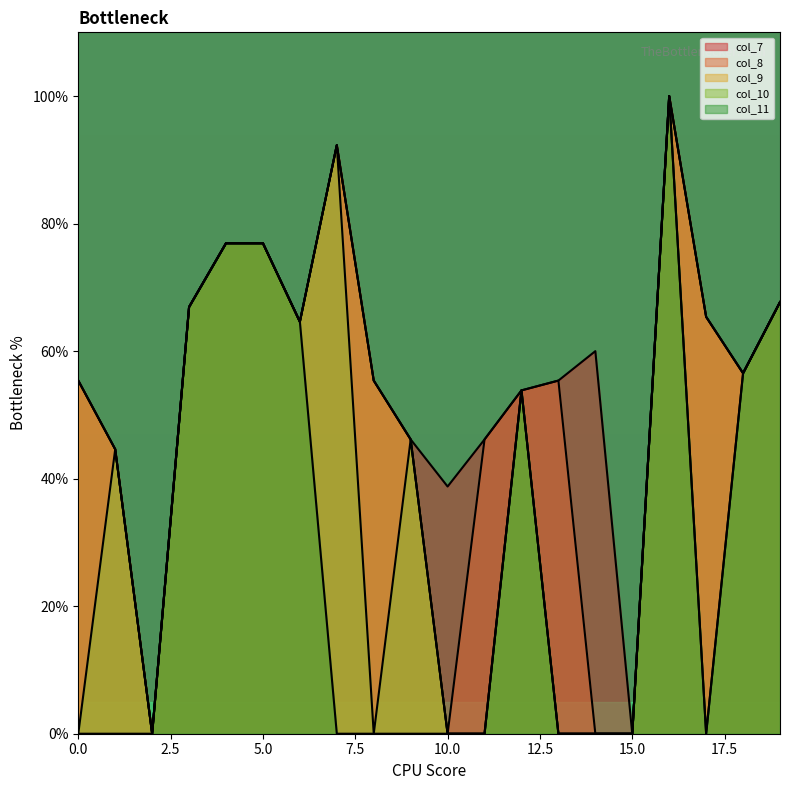

What value does the col_10 series have at 5.0?

76.9